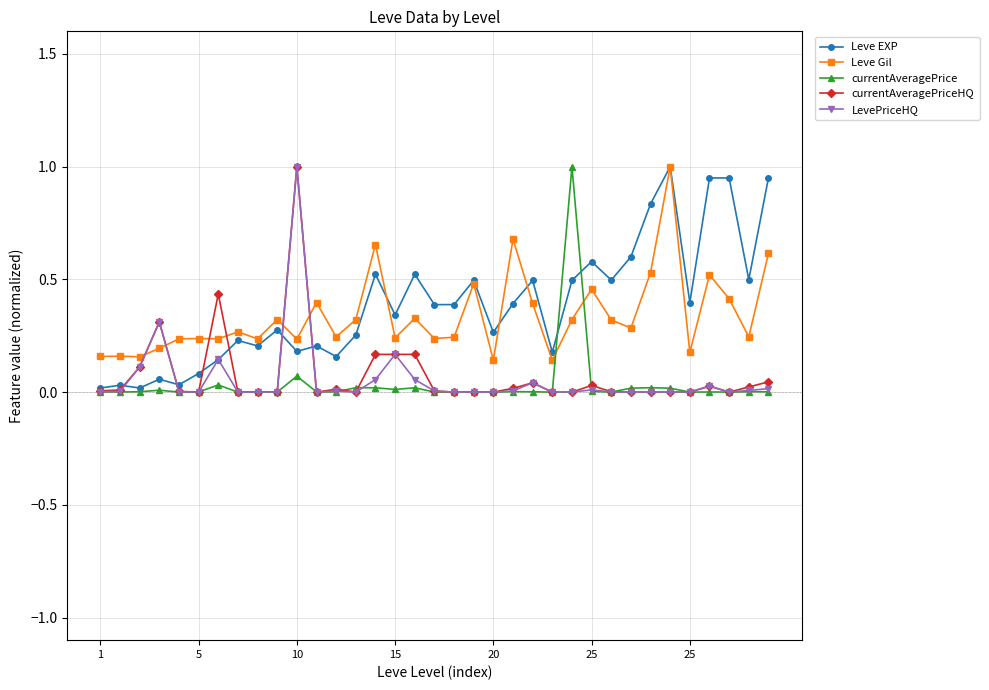

What is the difference between the maximum and minimum values in the currentAveragePrice series?

1.0